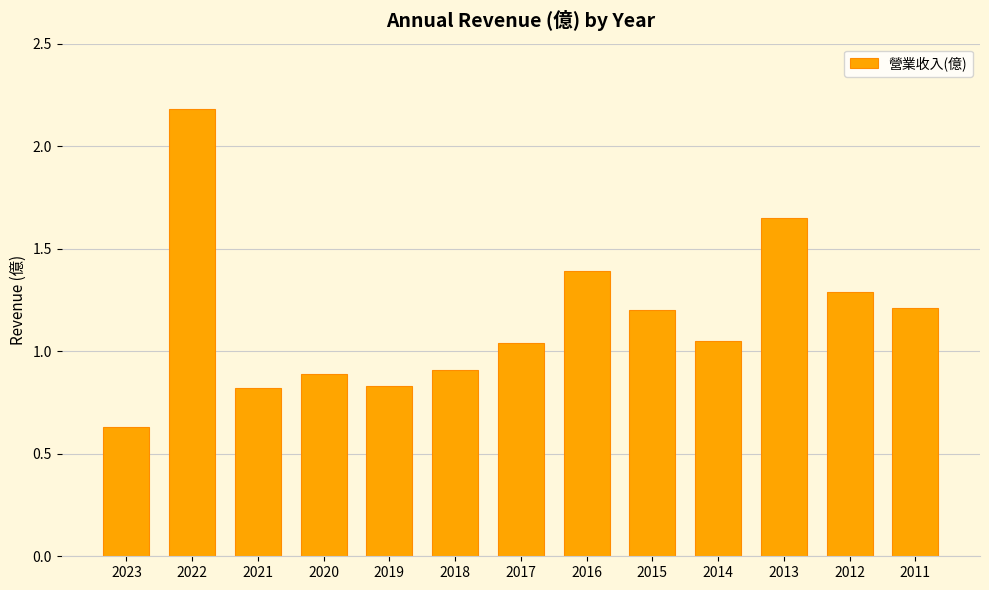

At which category does the chart reach its peak across all series?

2022